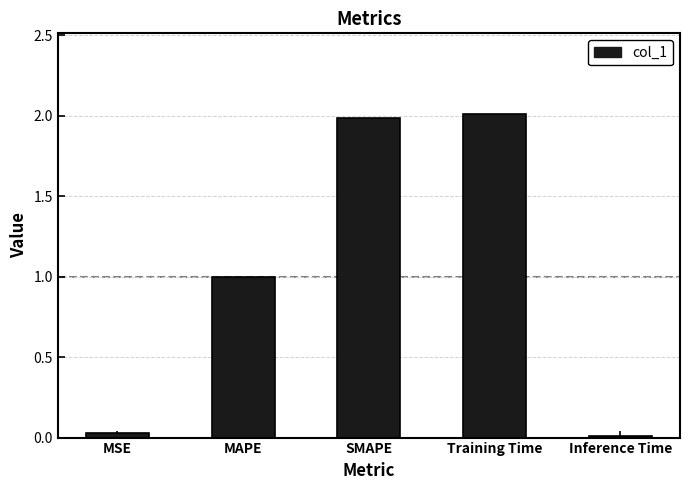

True or false: the data shows 0.4 at SMAPE.

False